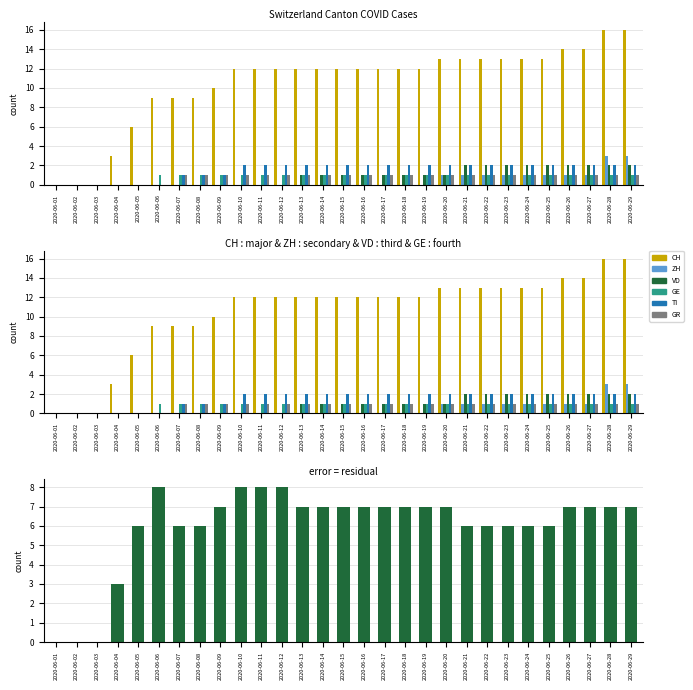

How many values in the GE series are below 1?

5